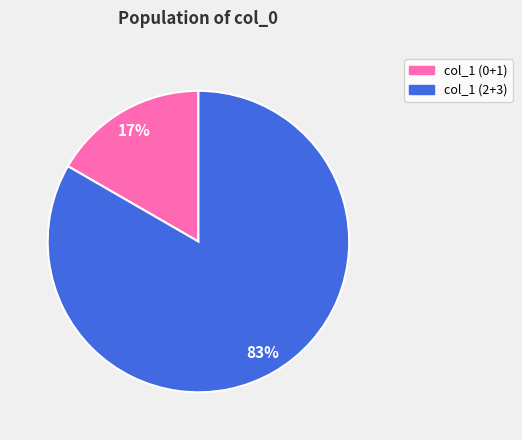

Does any single category account for the majority?

Yes